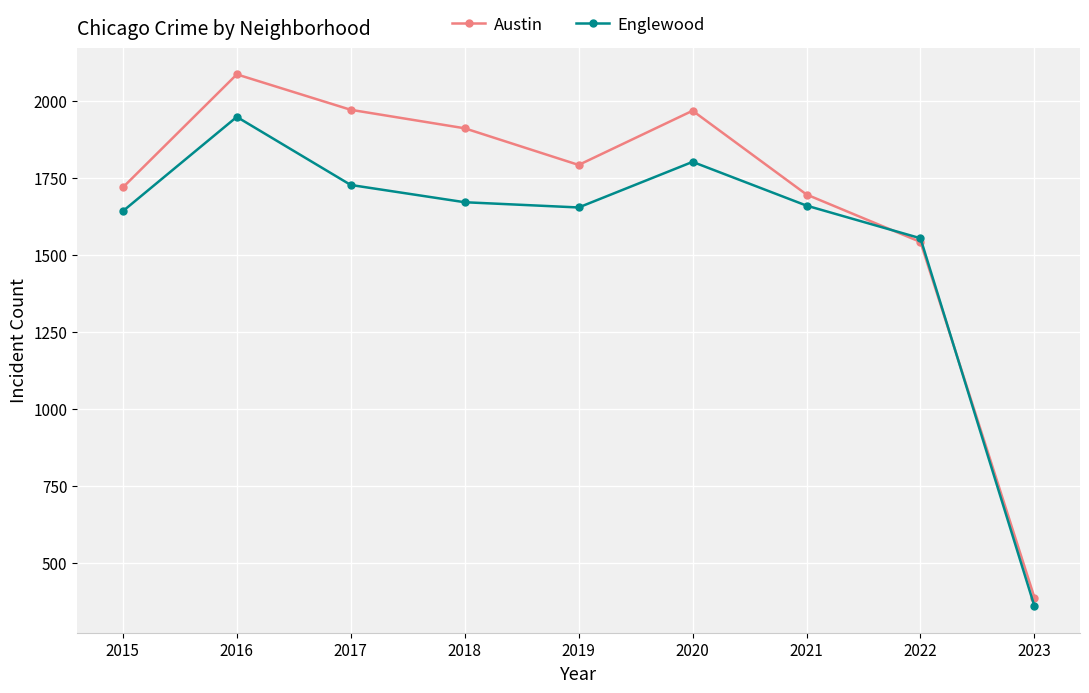

At which category is the sum across all series the highest?

2016